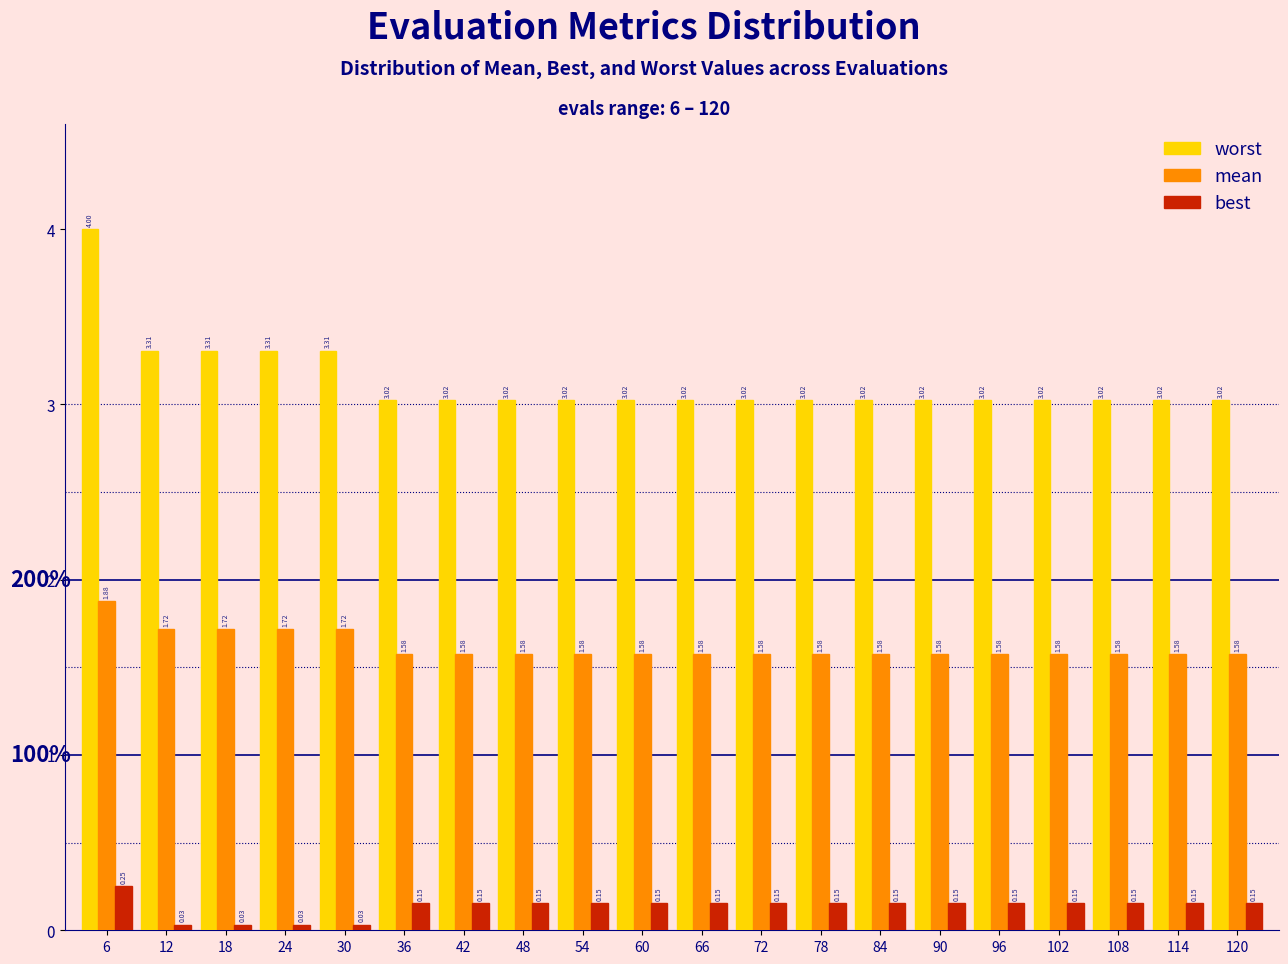

At 90, list the series in order from largest to smallest.

worst, mean, best